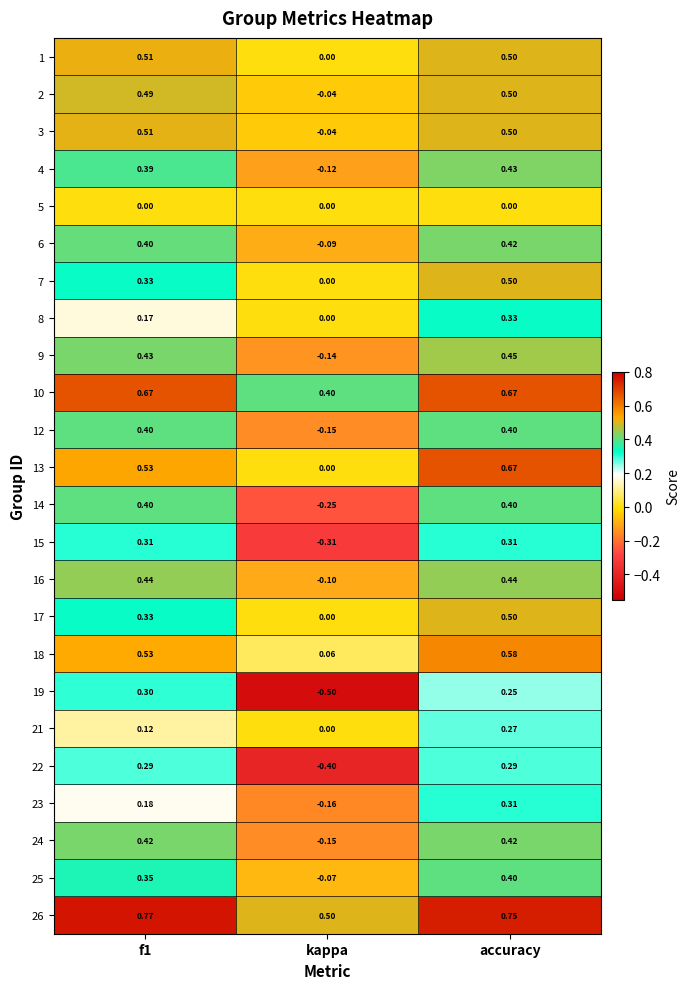

Which category has the lowest value across all series?

kappa